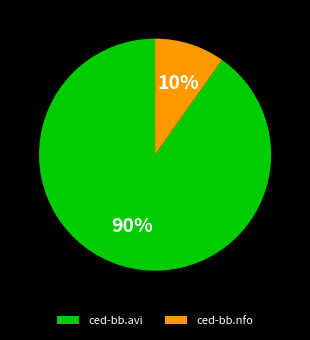

Does any single category account for the majority?

Yes